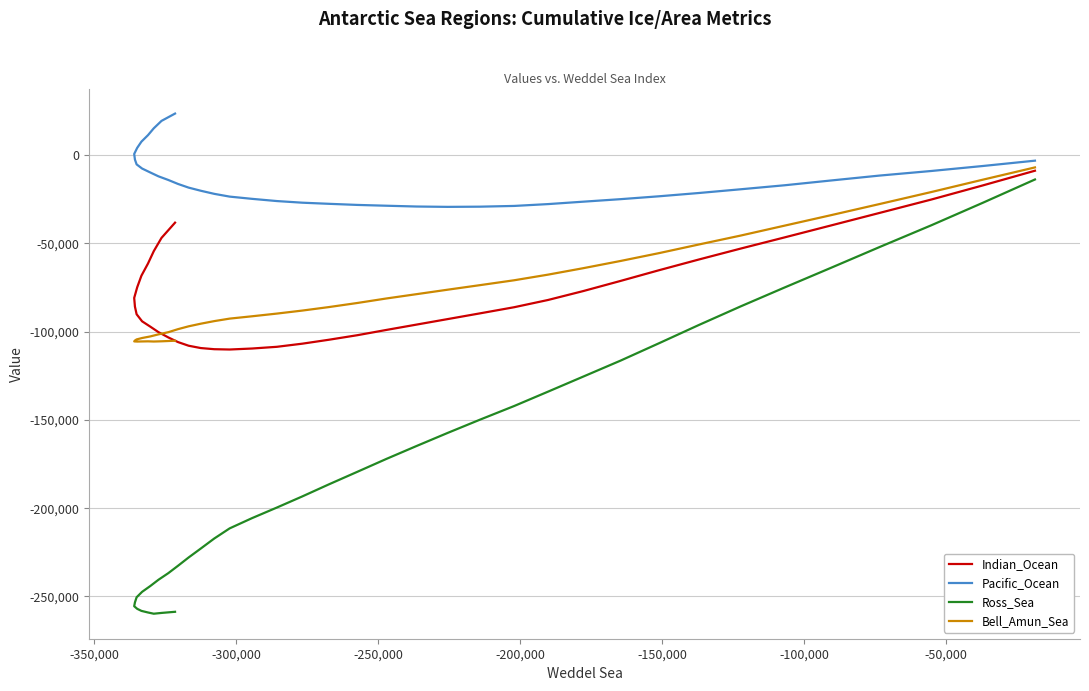

True or false: Bell_Amun_Sea and Pacific_Ocean cross at least once.

False